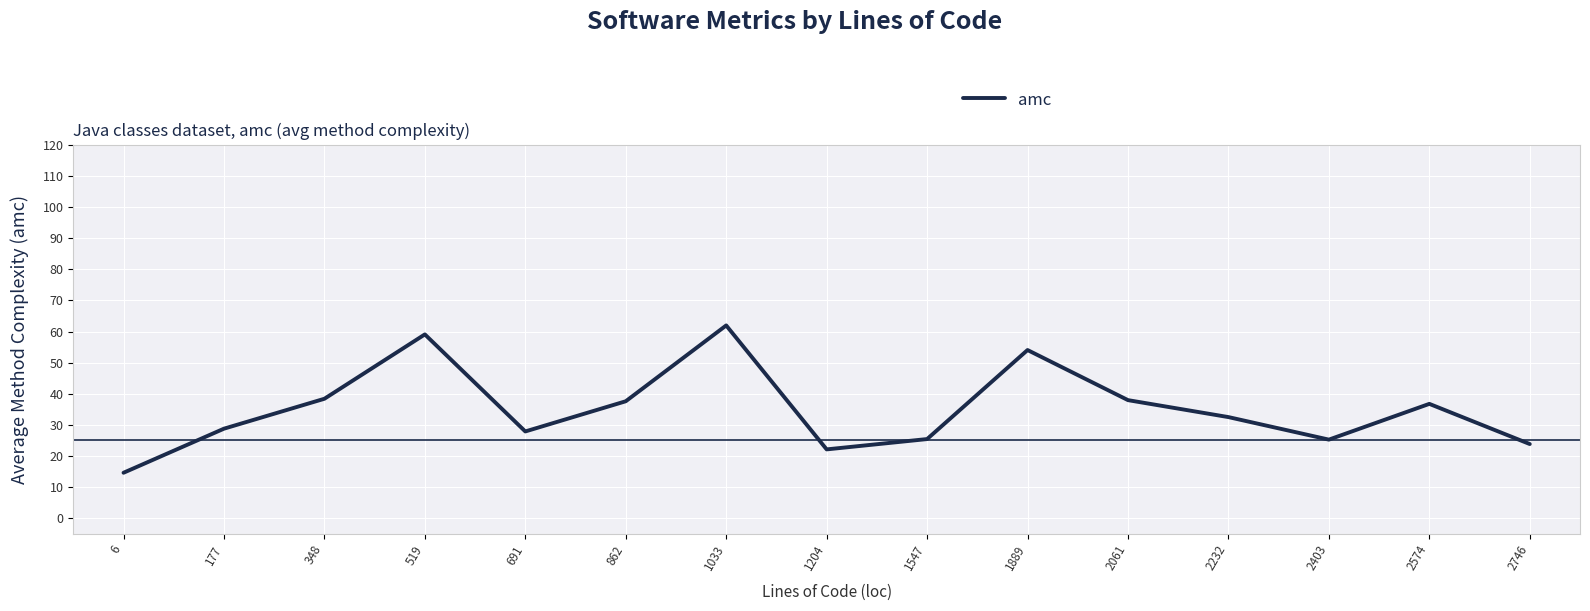

What is the average value?

35.1